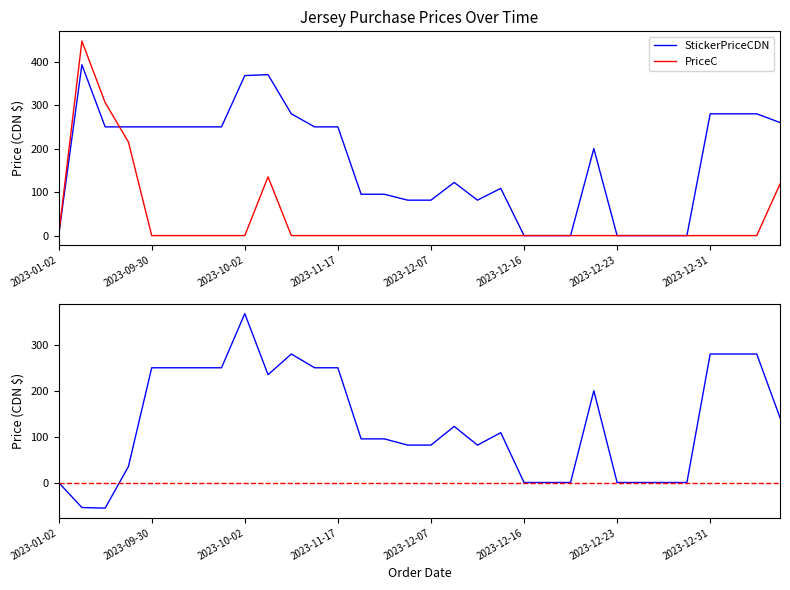

The value of StickerPriceCDN at 29 is 476.3. True or false?

False